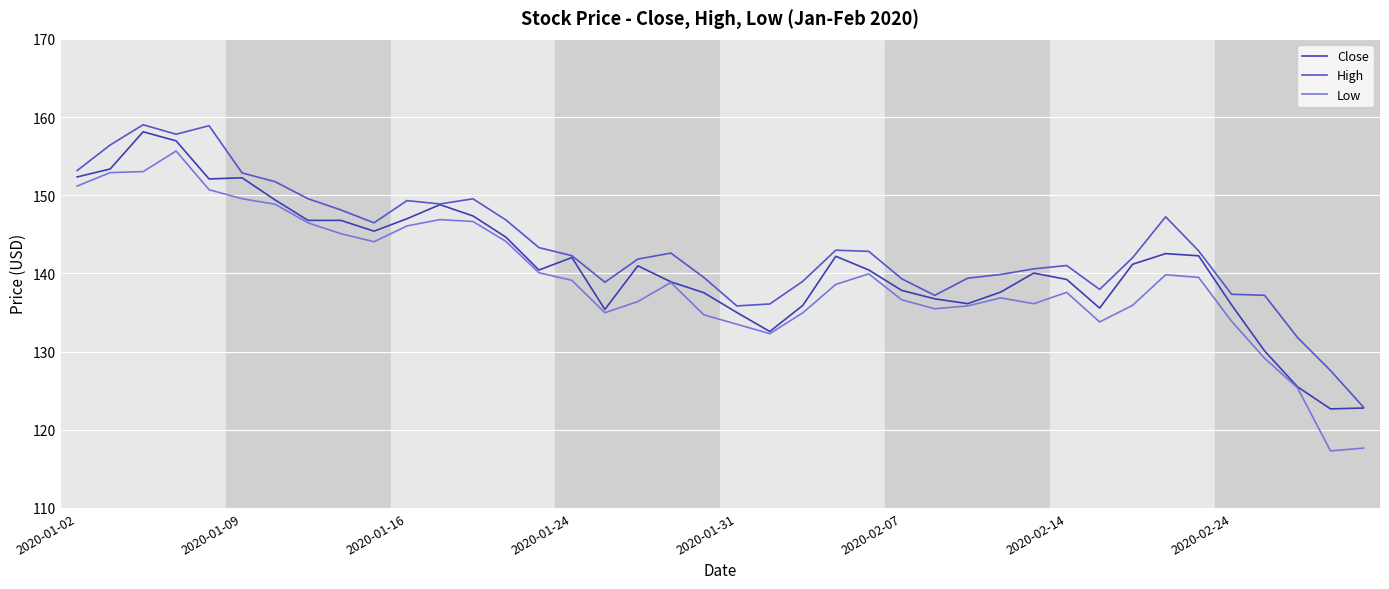

Rank the series by their maximum value, from lowest to highest.

Low, Close, High